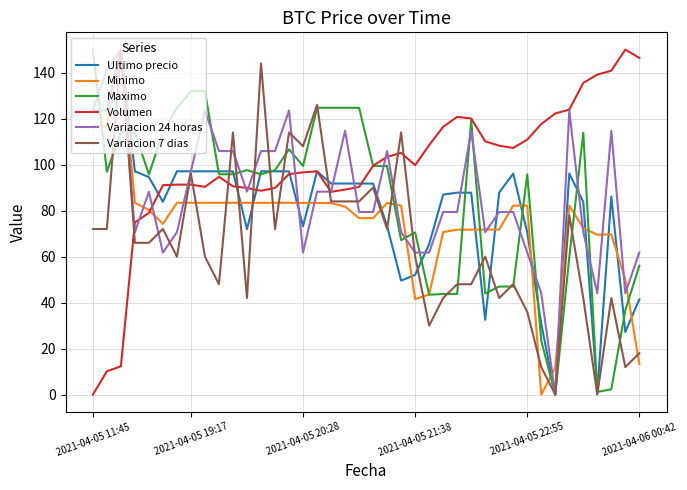

True or false: Maximo and Variacion 7 dias intersect in this chart.

True